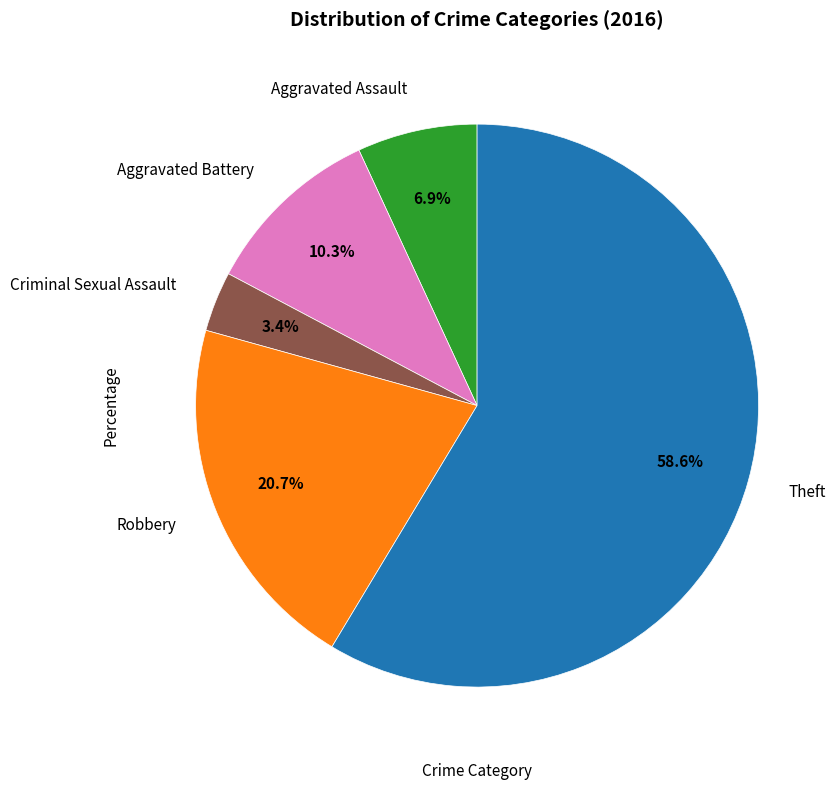

Is there any slice that represents more than half of the pie?

Yes